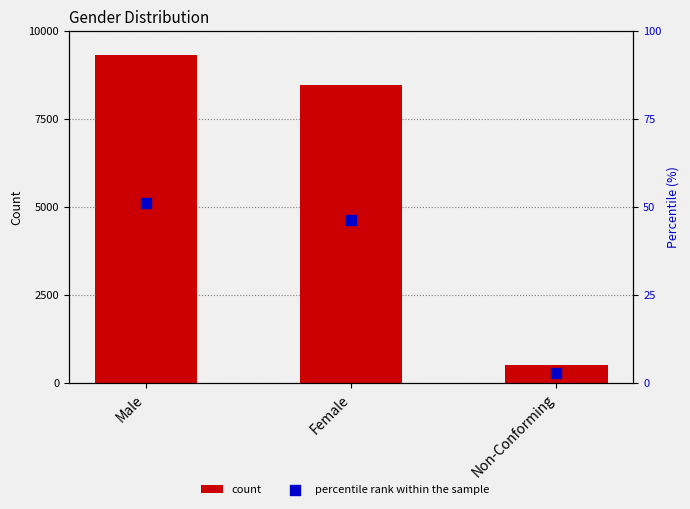

Which series has the largest total across all categories?

count